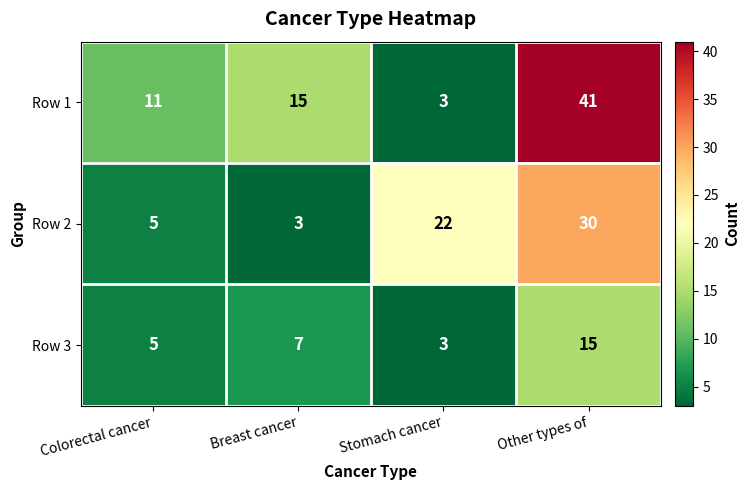

Reading right to left, extract all data points from this chart.

Row 1: Other types of=41	Stomach cancer=3	Breast cancer=15	Colorectal cancer=11
Row 2: Other types of=30	Stomach cancer=22	Breast cancer=3	Colorectal cancer=5
Row 3: Other types of=15	Stomach cancer=3	Breast cancer=7	Colorectal cancer=5